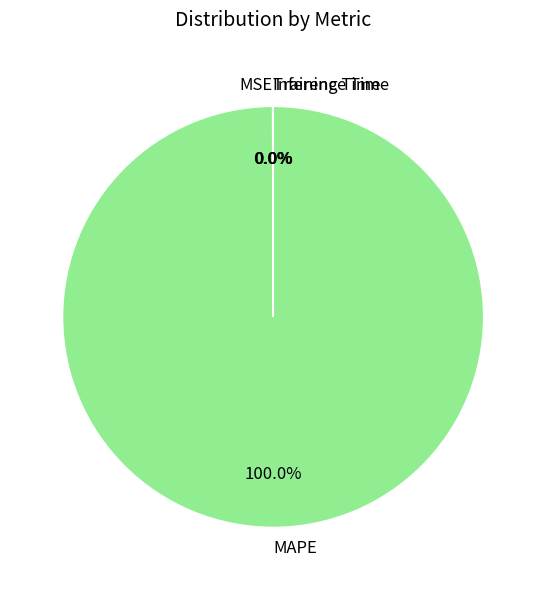

To the nearest percent, what is the average slice percentage?

25%